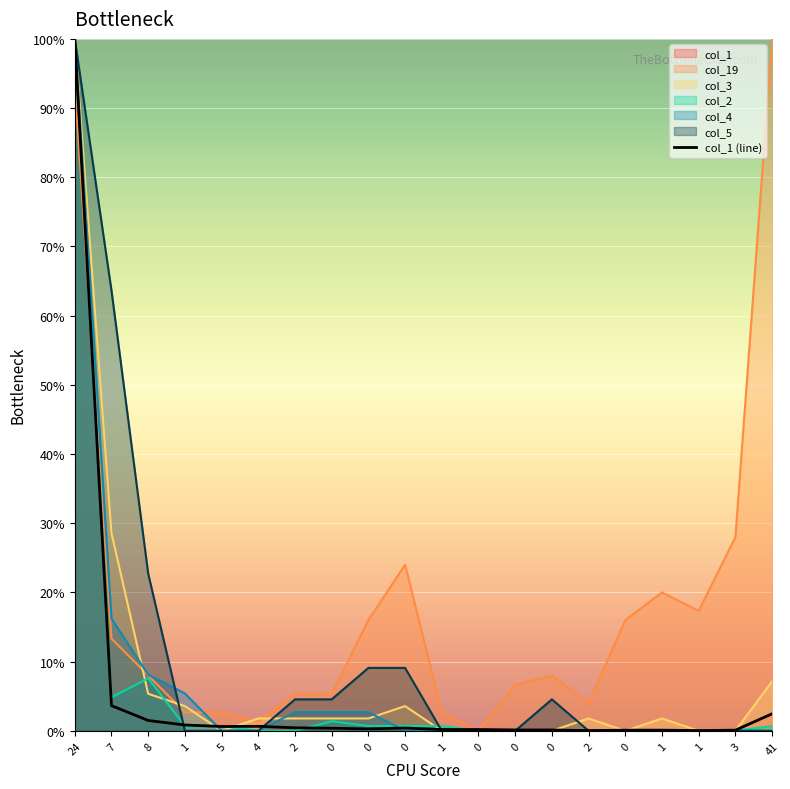

What is the greatest value displayed?

100.0